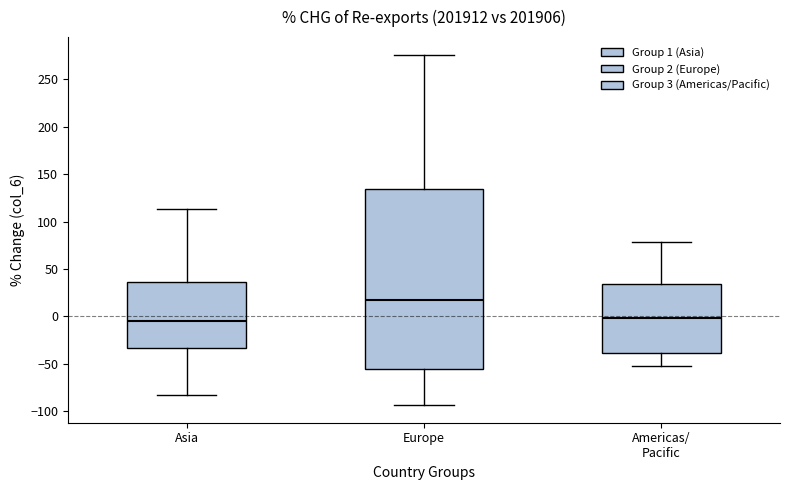

Comparing the boxes themselves (not the whiskers), which one is the tallest?

Europe